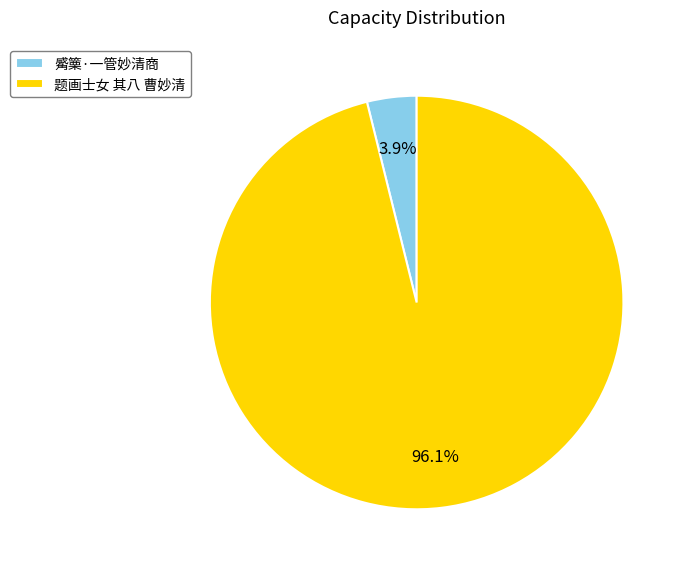

Is the sum of 觱篥·一管妙清商 and 题画士女 其八 曹妙清 greater than half?

Yes